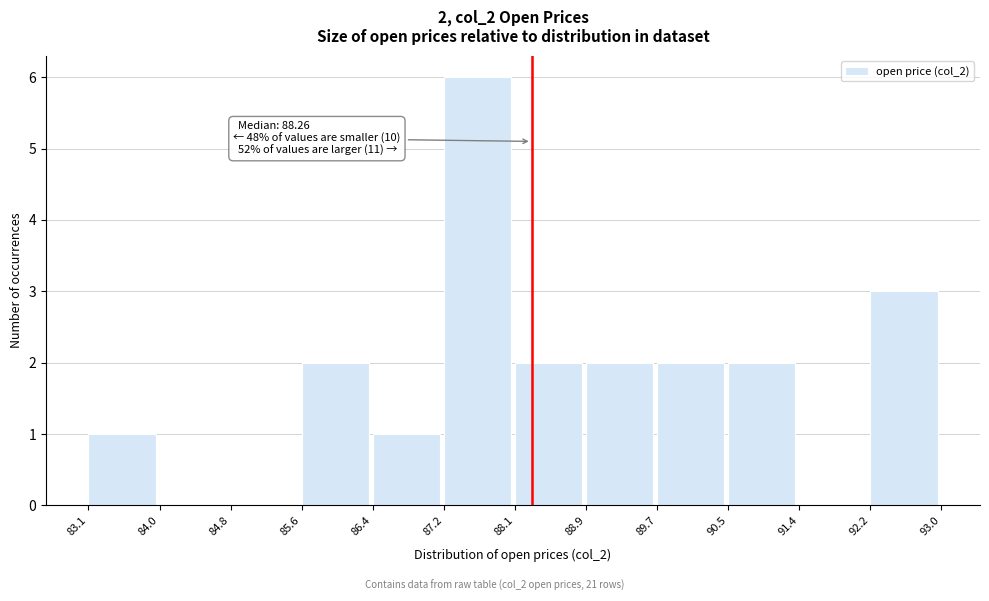

Which range on the x-axis has the tallest bar?

87.2 to 88.1